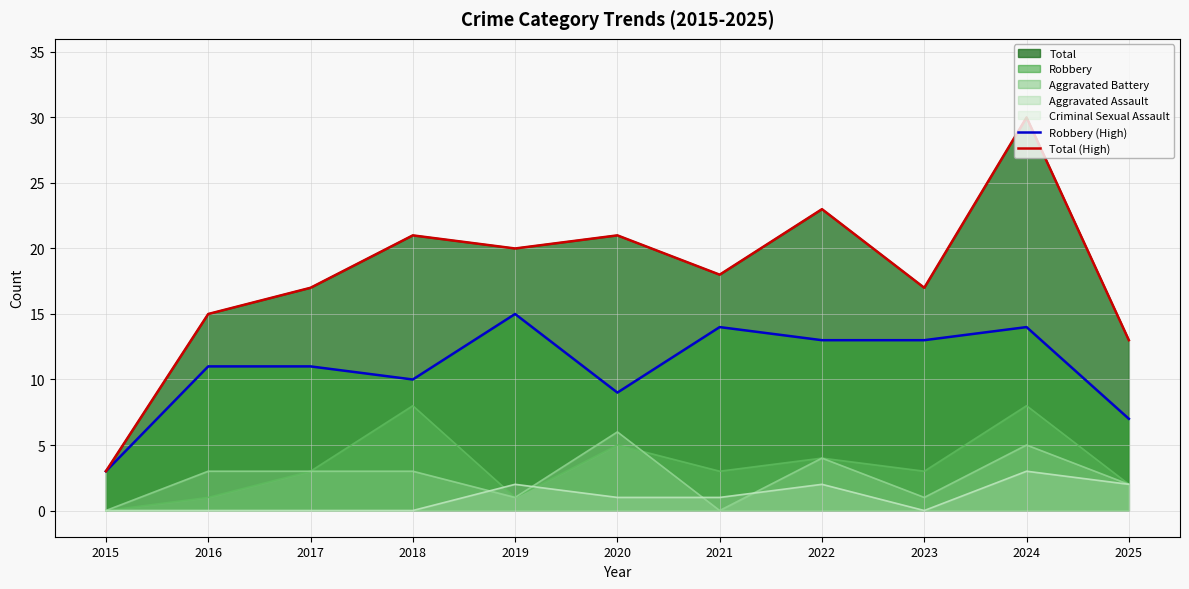

Where is Robbery (High) nearest to the value 9?

2020